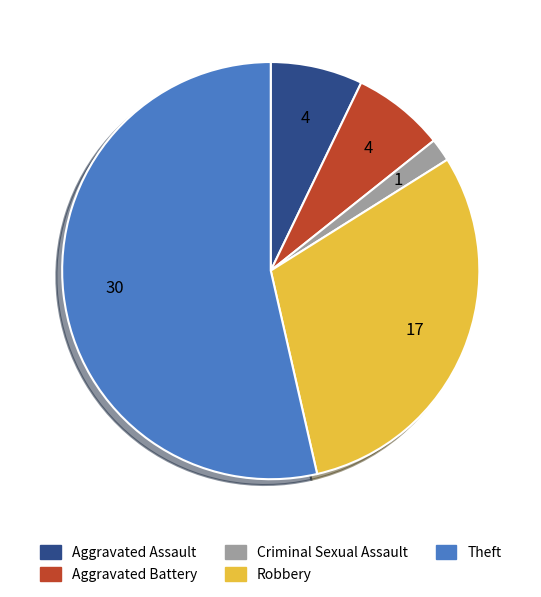

Combined, do Theft and Aggravated Battery account for over 50%?

Yes